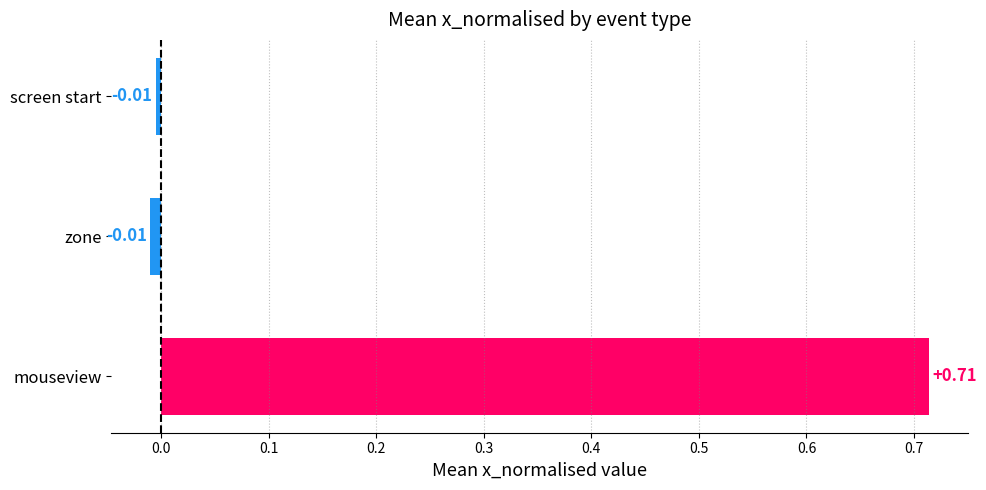

How many data points are above 0?

1